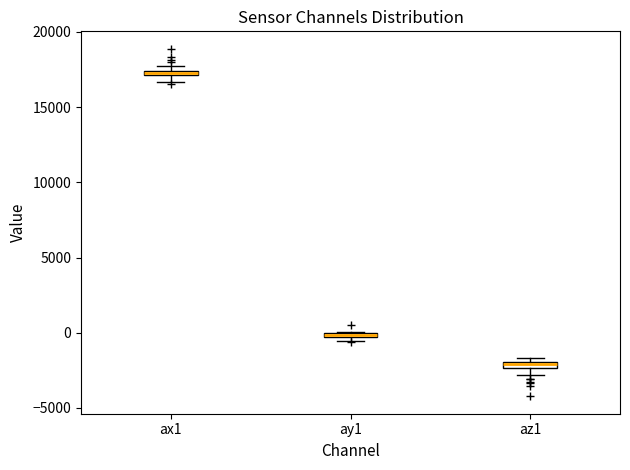

Where is the lower edge of the box for ax1 on the y-axis? The values are not printed on the chart, so give them approximately, as read against the axis.

17000